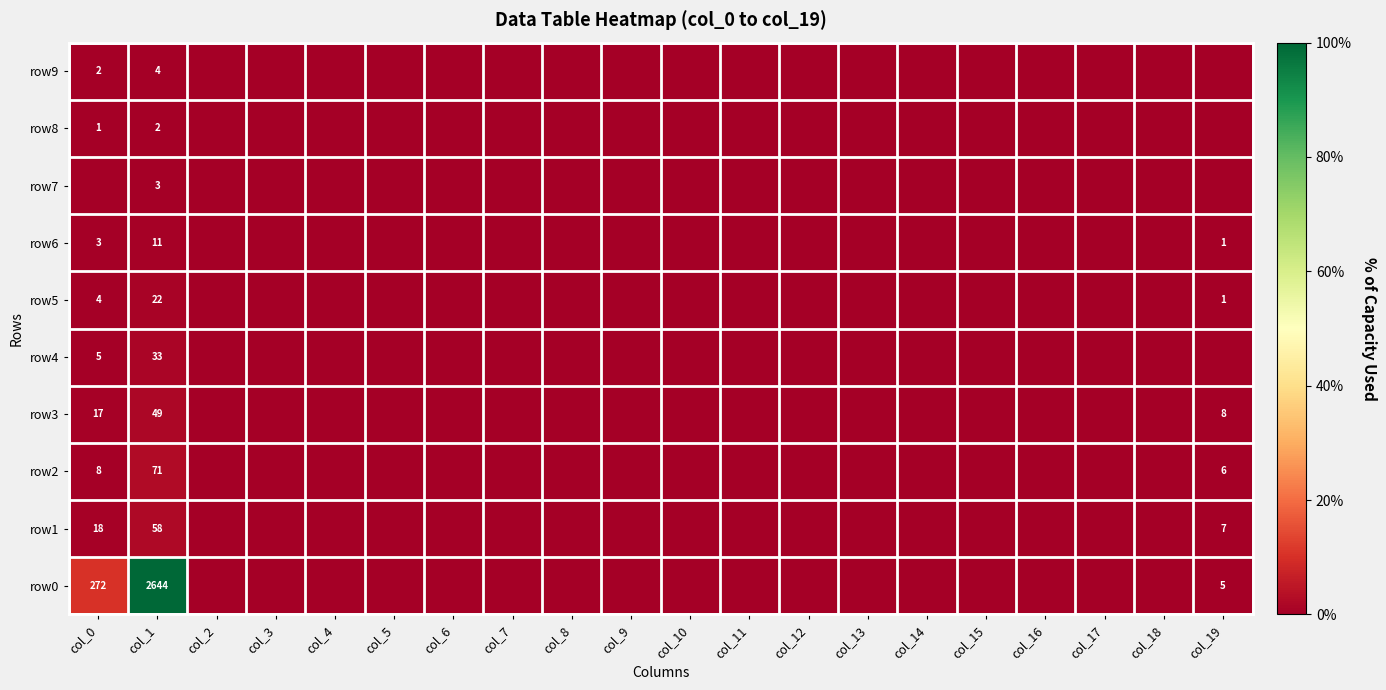

Rank the categories by row0 value from highest to lowest.

col_1, col_0, col_19, col_2, col_3, col_4, col_5, col_6, col_7, col_8, col_9, col_10, col_11, col_12, col_13, col_14, col_15, col_16, col_17, col_18